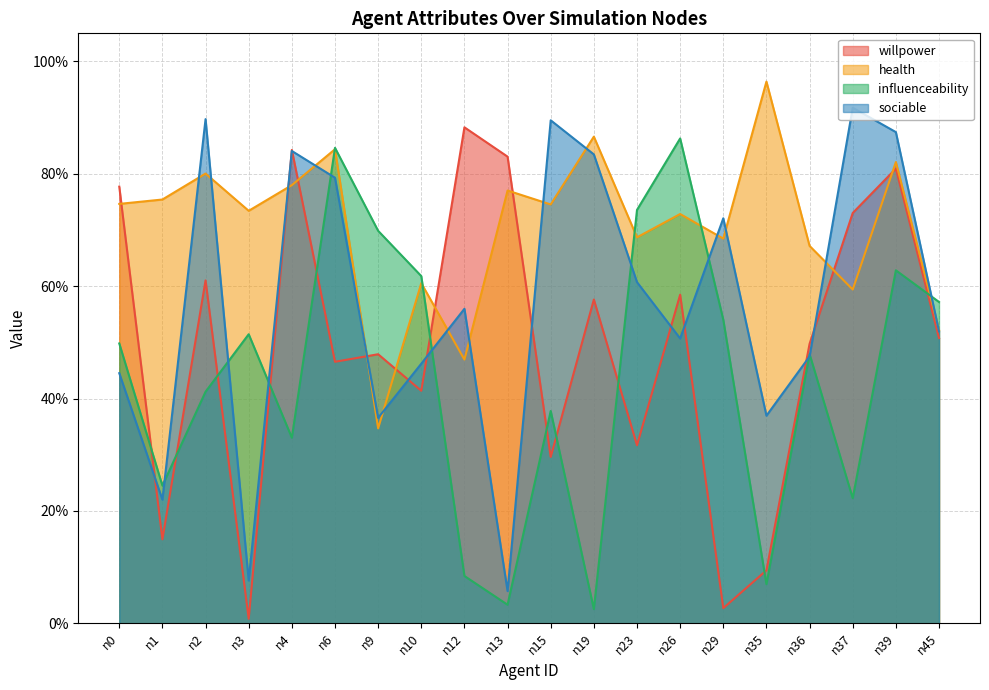

Between which two adjacent categories do influenceability and willpower first intersect?

n0 and n1